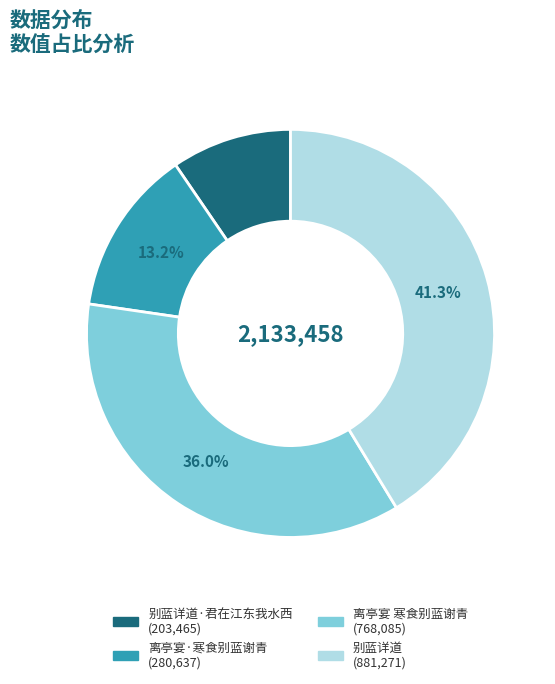

Is there any slice that represents more than half of the pie?

No